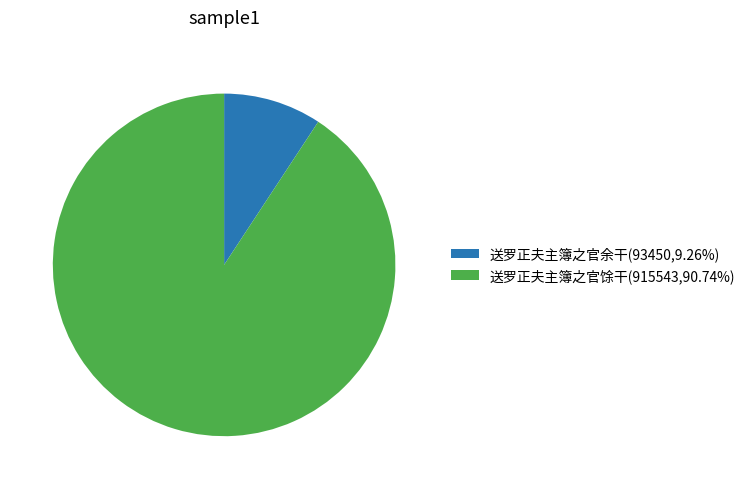

Count the number of slices in the pie.

2